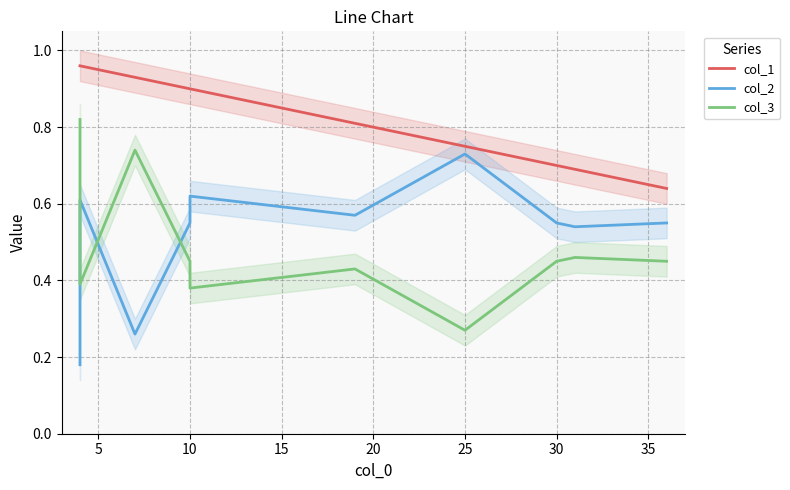

What is the average value of the col_1 series?

0.8